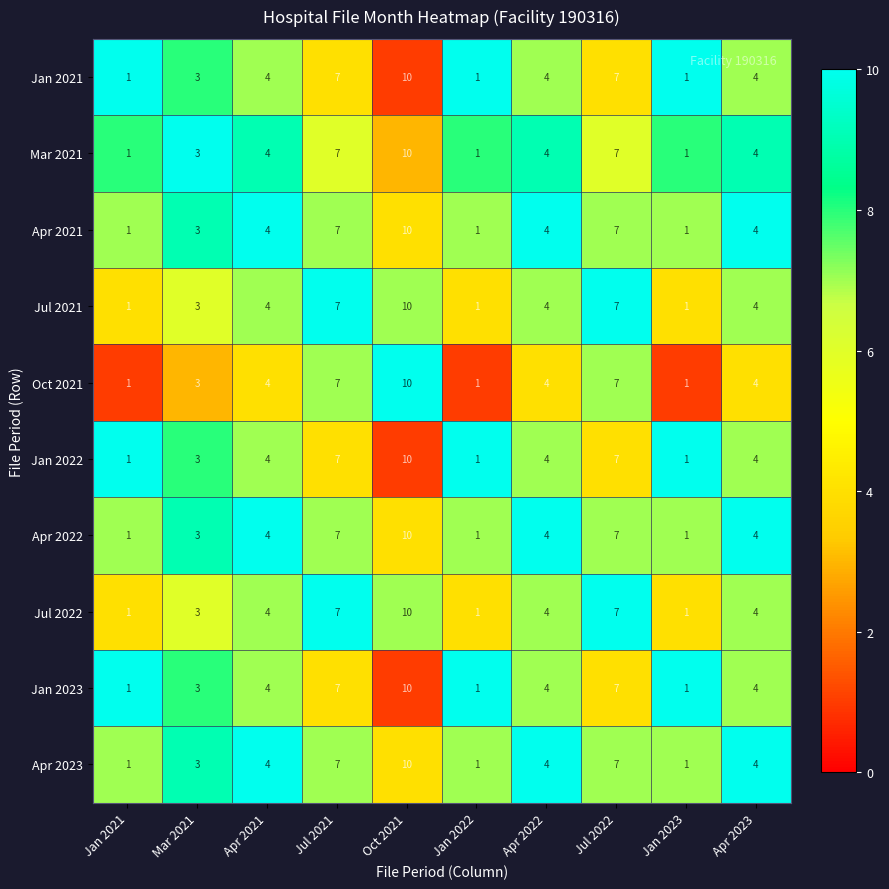

True or false: Mar 2021 has a value of 10 at Oct 2021.

True